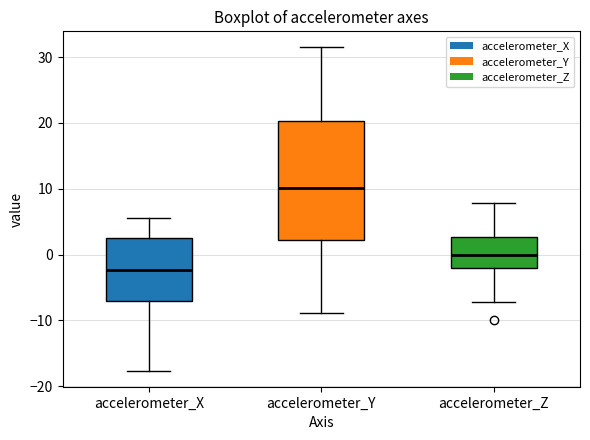

Which box's median line is the highest?

accelerometer_Y